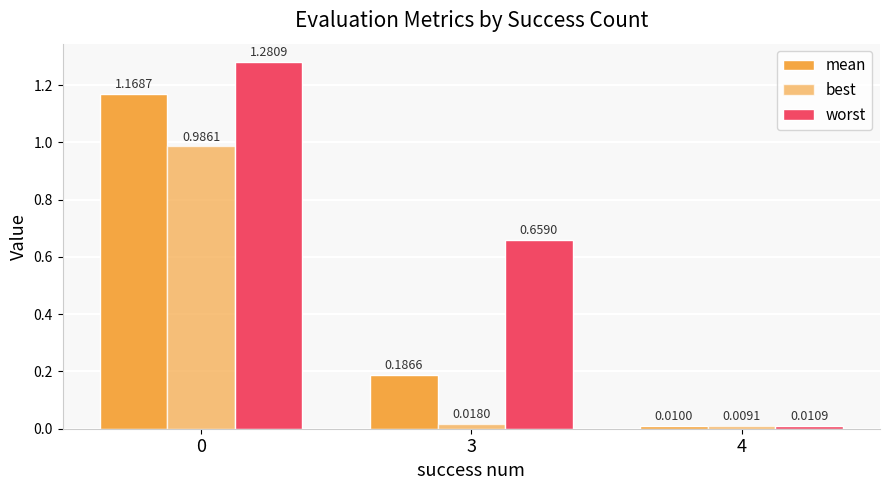

The mean series shows 0.2 at 3. True or false?

True